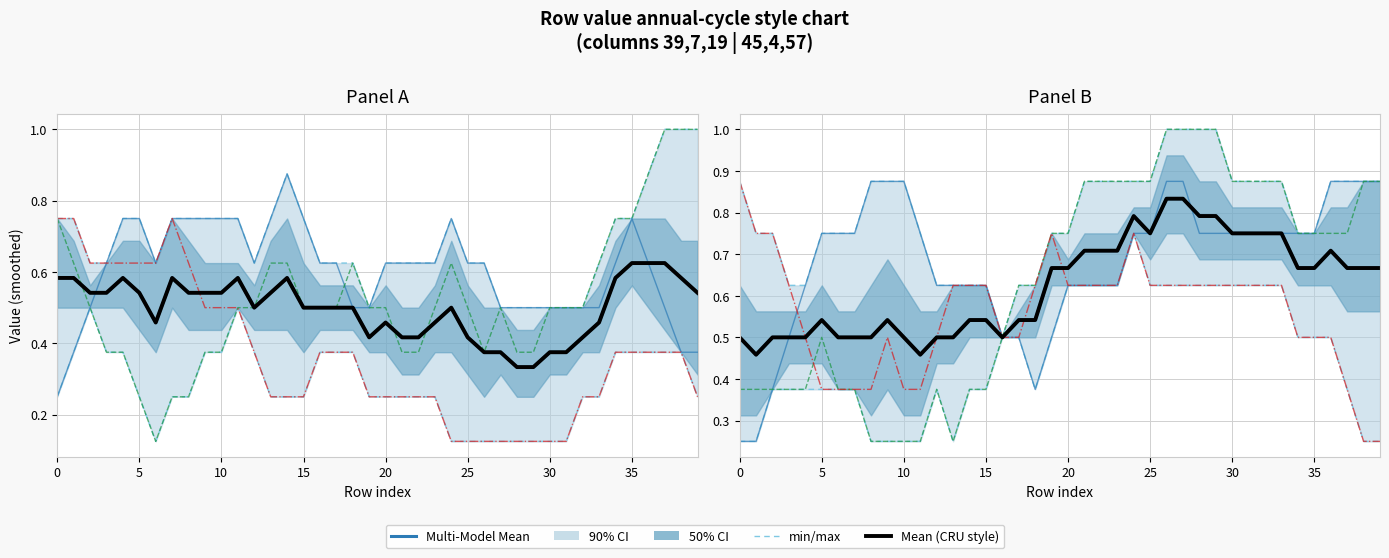

Is this an area chart (filled region under the line)?

No